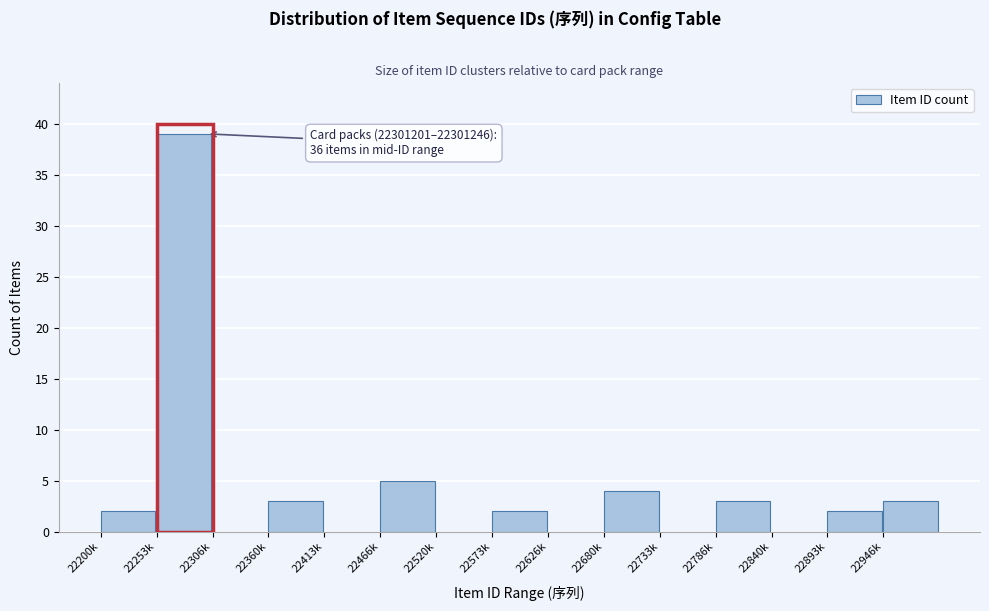

Reading right to left, transcribe all the data shown in this chart.

22946k=3	22893k=2	22840k=0	22786k=3	22733k=0	22680k=4	22626k=0	22573k=2	22520k=0	22466k=5	22413k=0	22360k=3	22306k=0	22253k=39	22200k=2